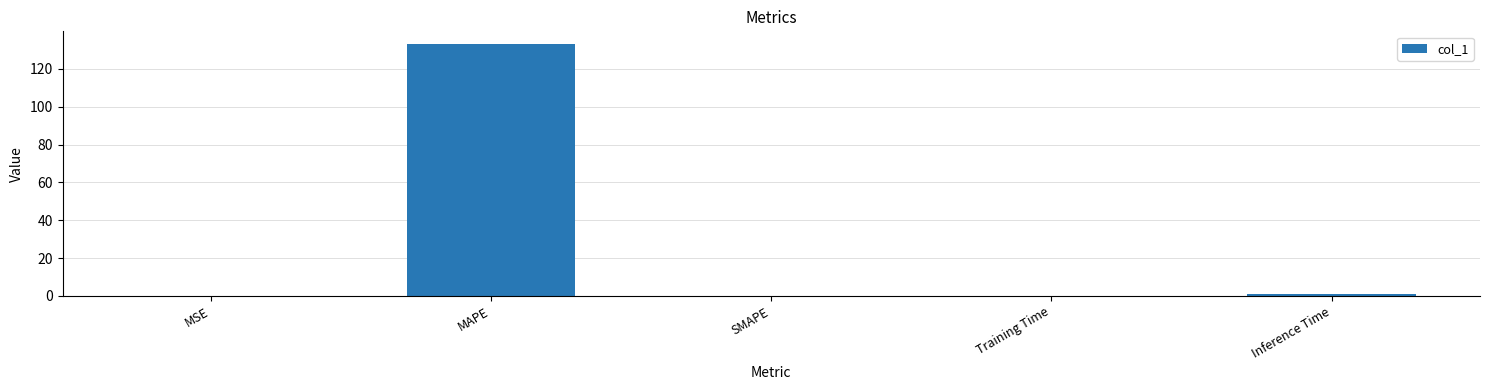

What is the greatest value displayed?

133.1